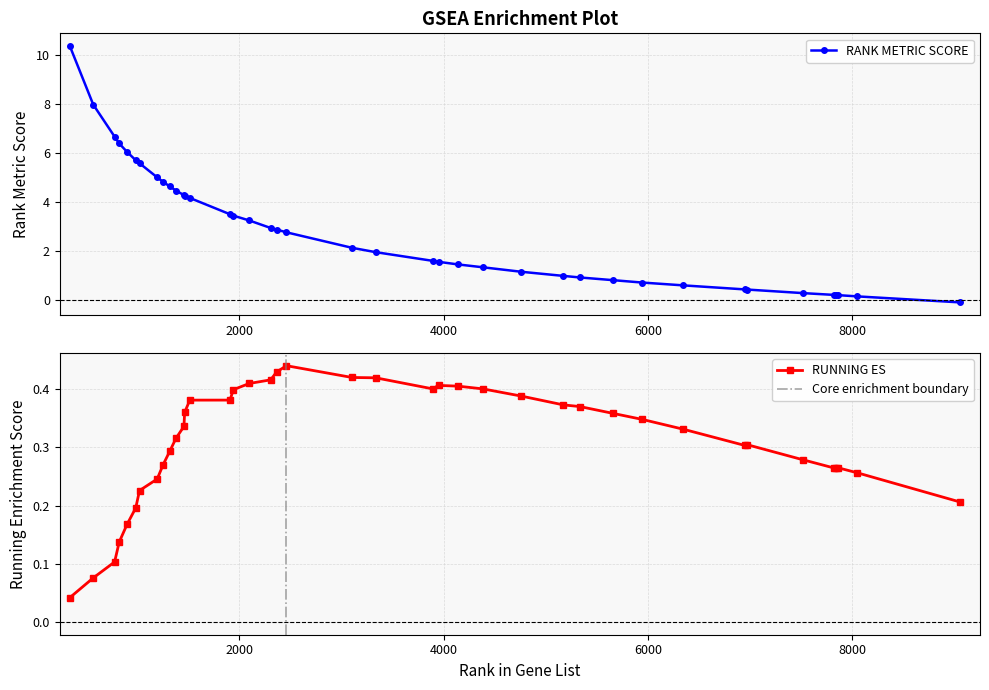

Which category has the lowest value across all series?

9051